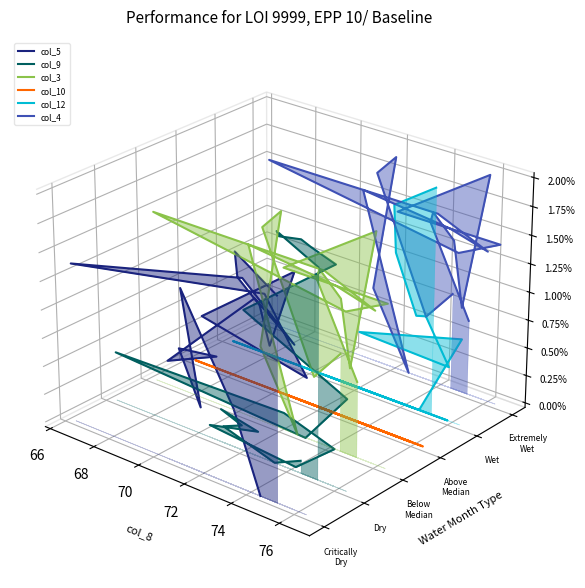

True or false: col_3 has a value of -0.0 at 18.

False